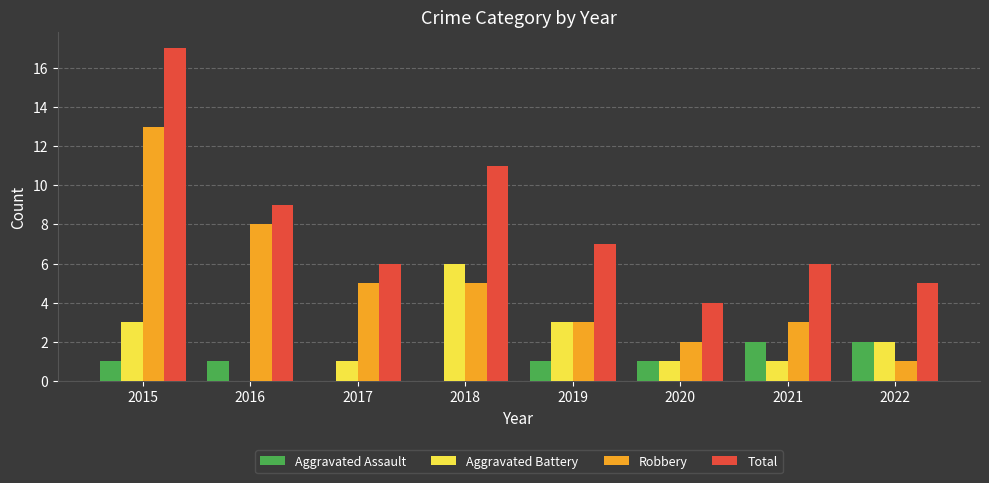

Between 2016 and 2019, which series saw the biggest shift?

Robbery